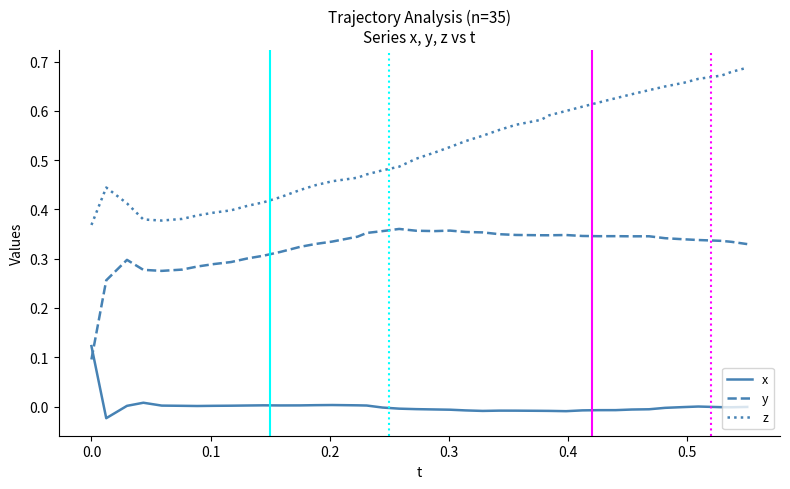

Which series has the widest spread of values?

z